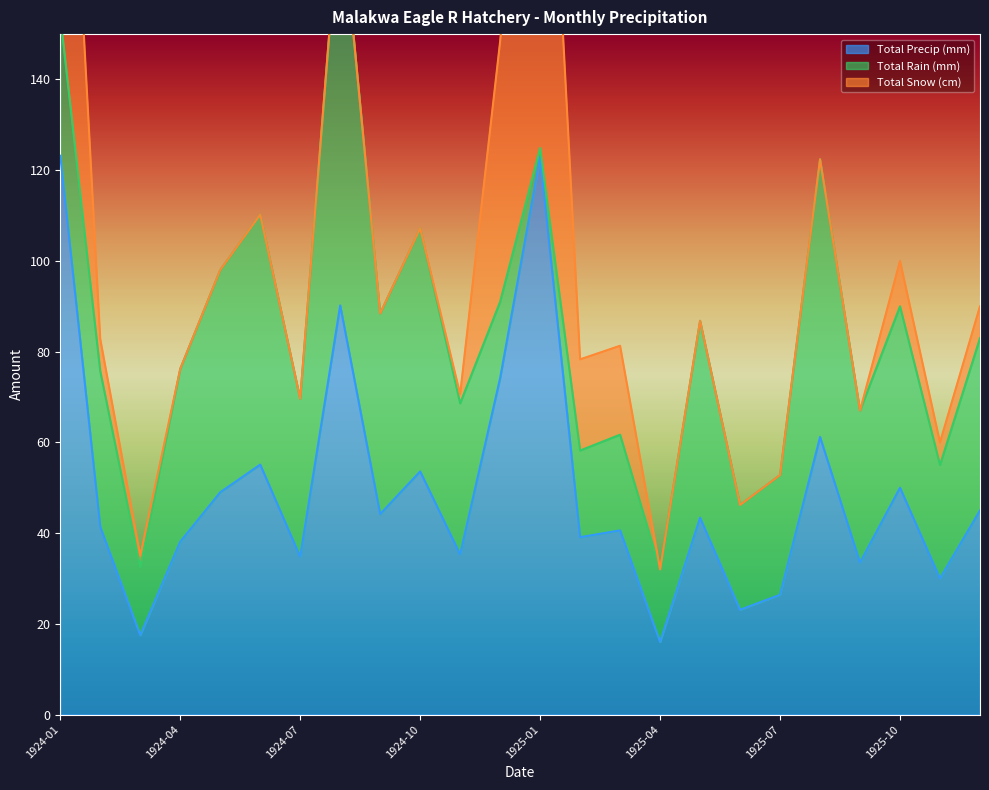

True or false: Total Rain (mm) has a value of 19.1 at 1925-02.

True